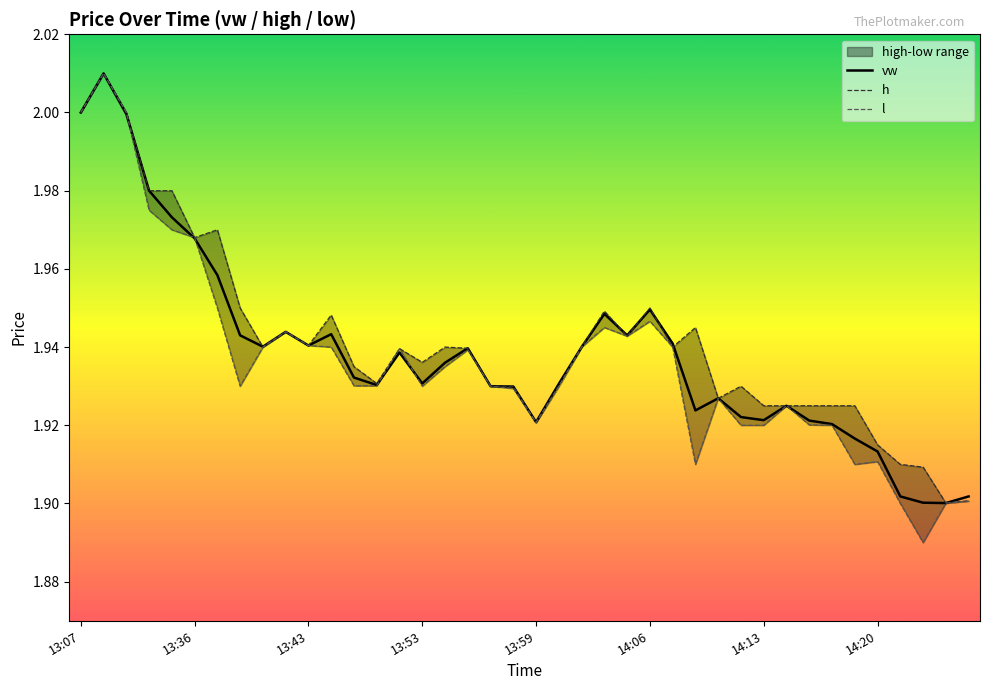

What is the value of the h point at the 21st from the left?

1.9